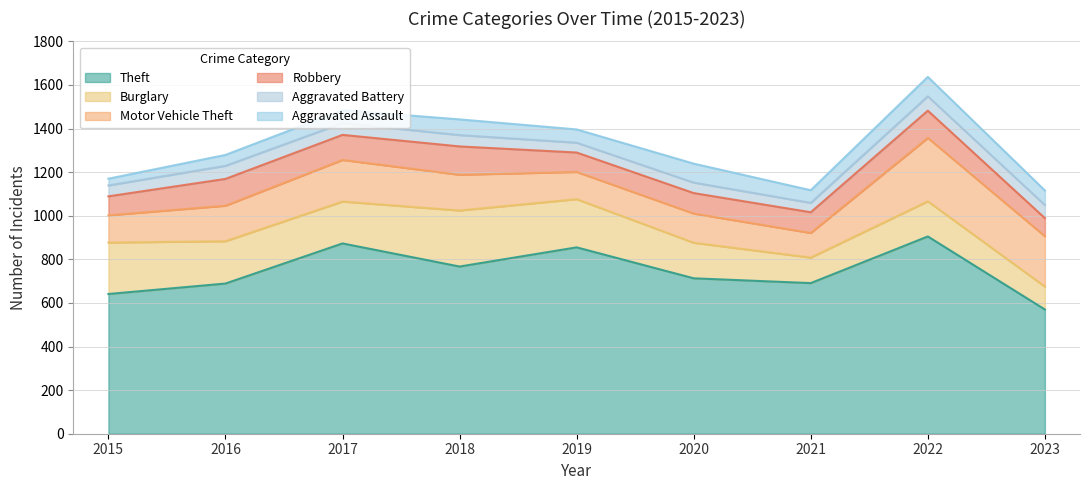

How many data points in Aggravated Battery are less than 52?

4